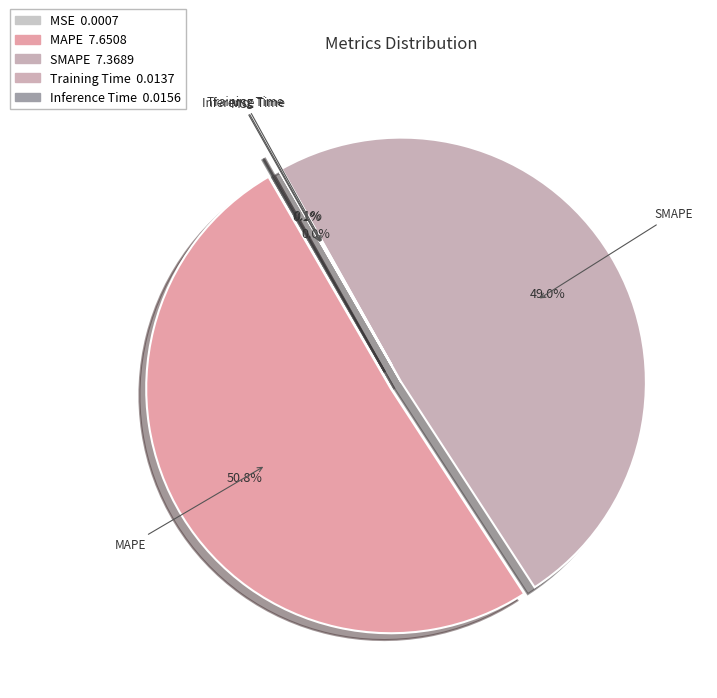

Which category has the biggest portion of the pie?

MAPE